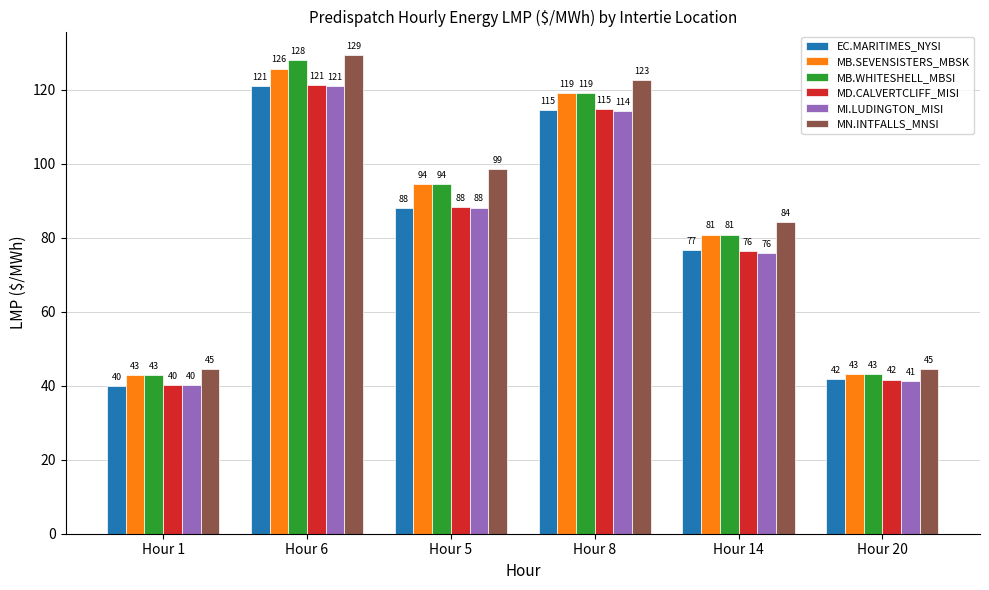

Which category has the lowest value in the MD.CALVERTCLIFF_MISI series?

Hour 1